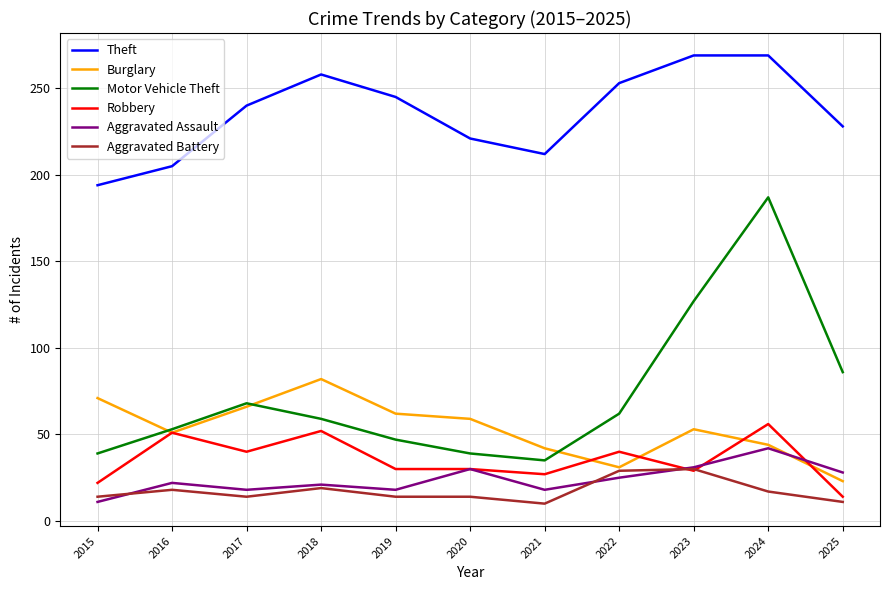

True or false: Burglary and Theft intersect in this chart.

False